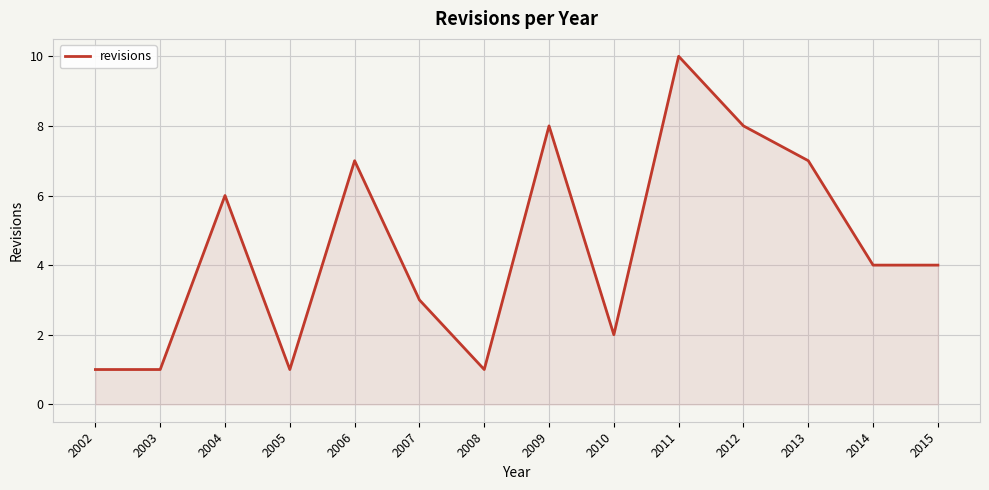

Which category has the highest value across all series?

2011